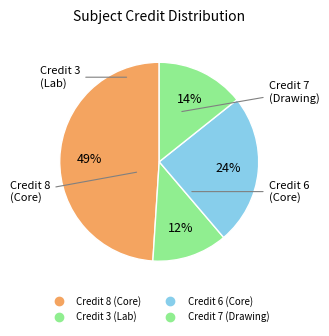

How many segments does this pie chart have?

4